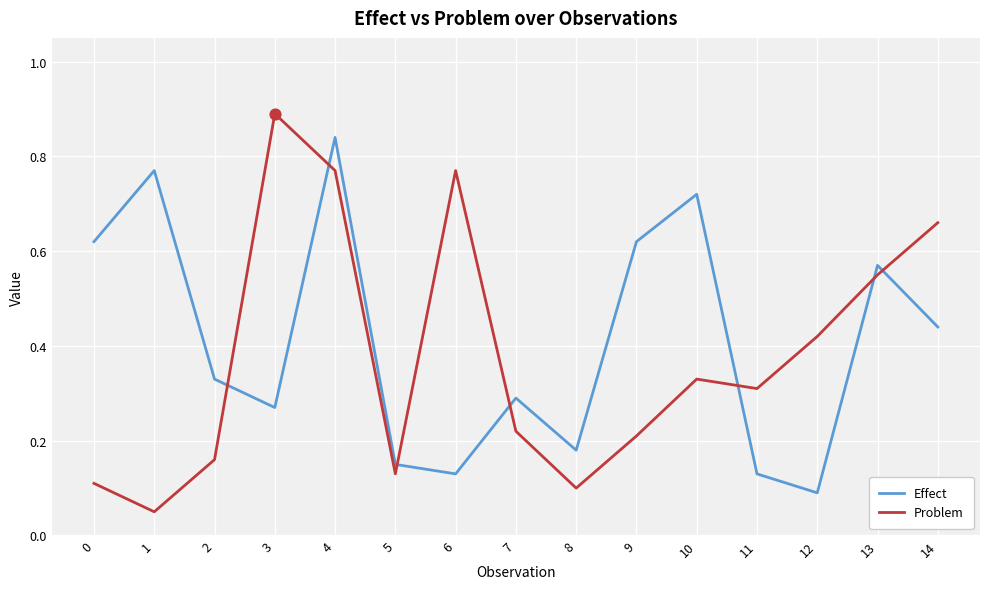

What are all the series names shown in the legend?

Effect, Problem